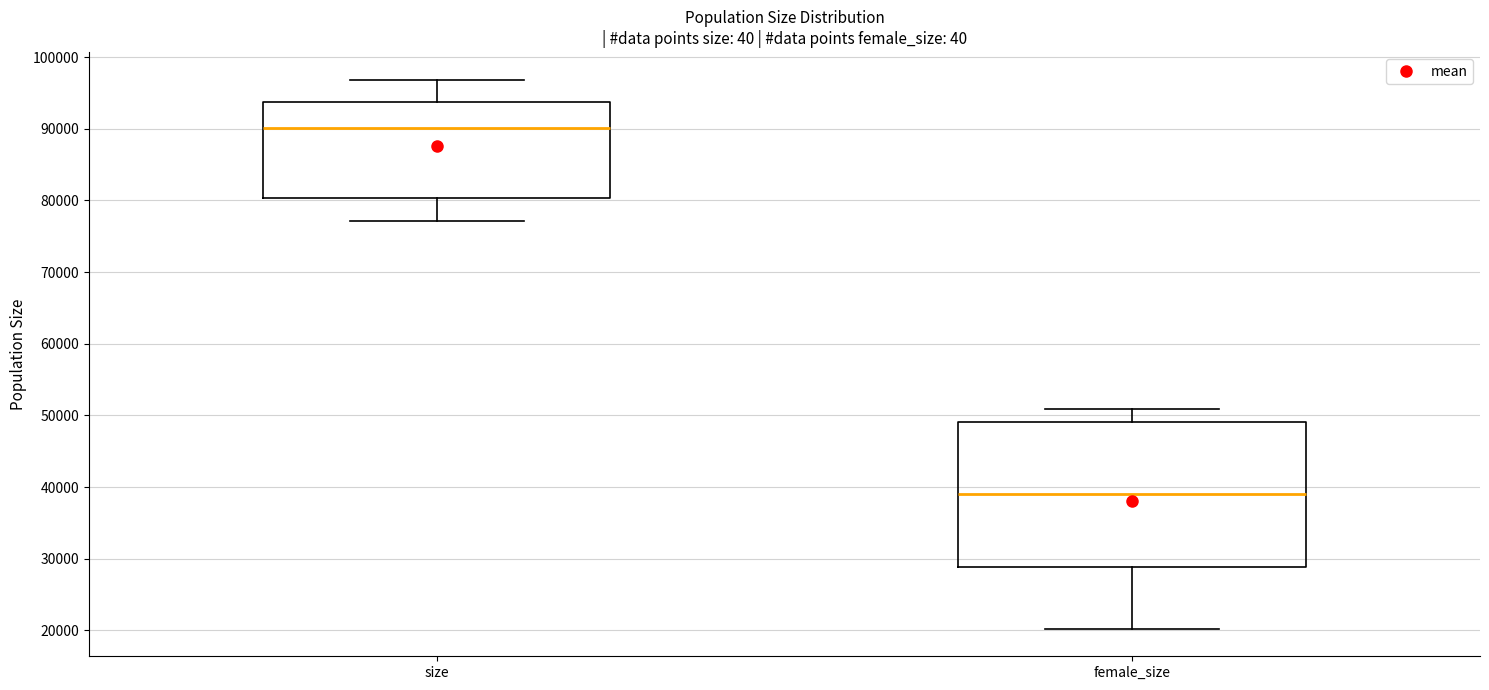

Which box is the tallest, from its lower edge to its upper edge?

female_size